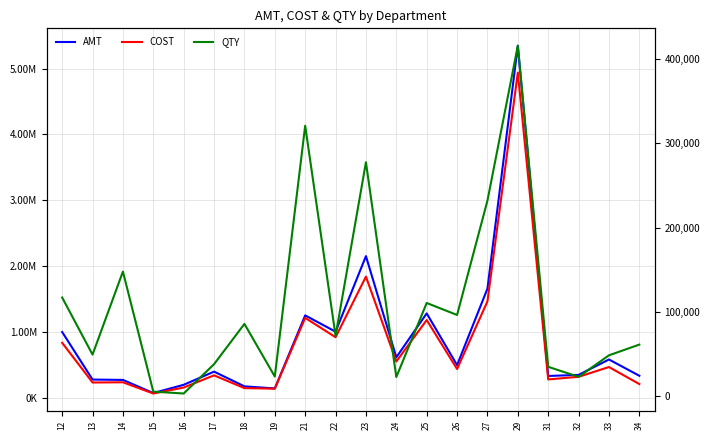

In COST, how many points are higher than both neighbors (excluding endpoints)?

7